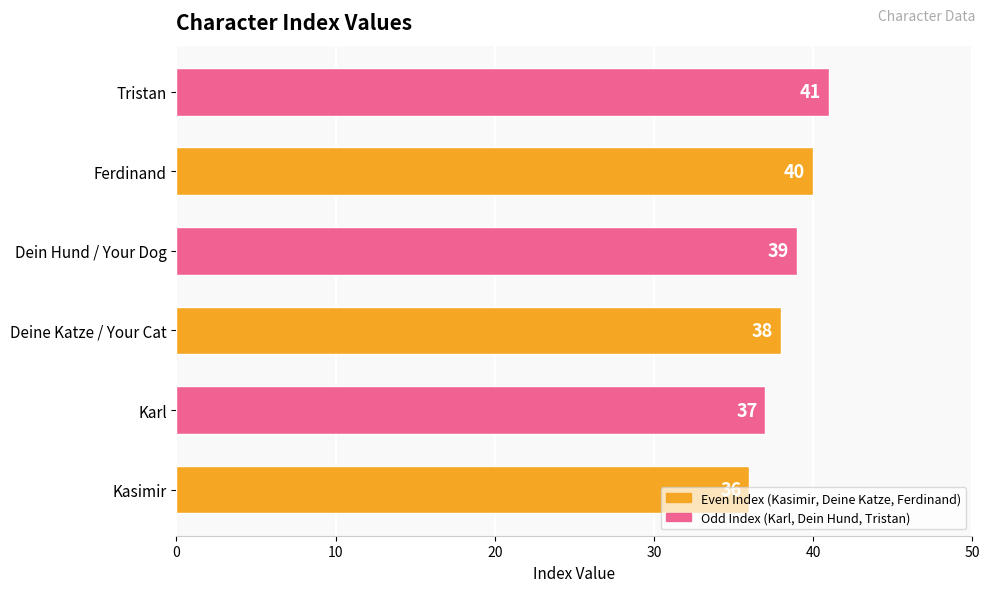

List the labels in order of value, largest first.

Tristan, Ferdinand, Dein Hund / Your Dog, Deine Katze / Your Cat, Karl, Kasimir